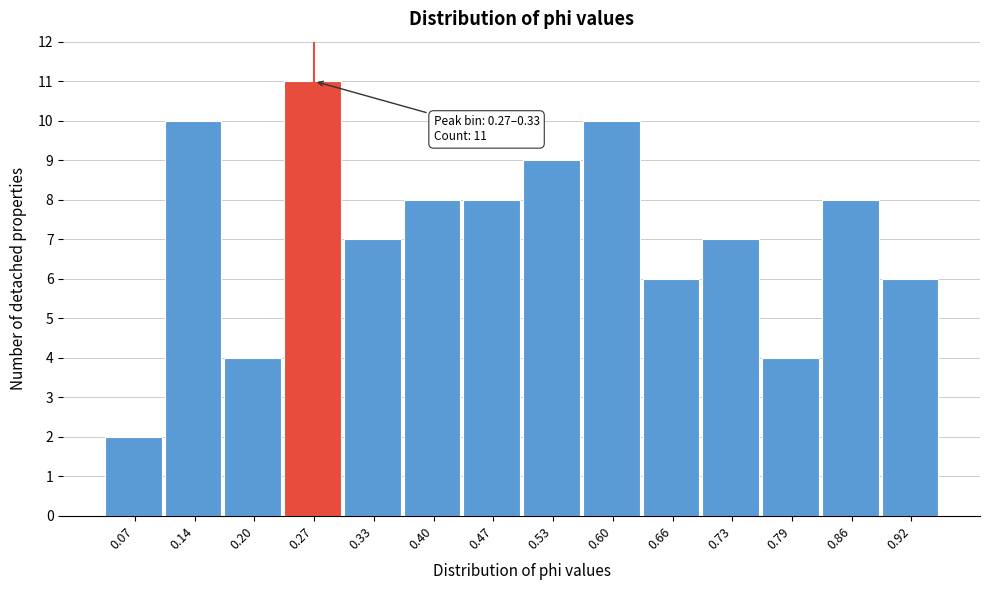

Reading left to right, list all the values displayed in this chart.

0.07=2	0.14=10	0.20=4	0.27=11	0.33=7	0.40=8	0.47=8	0.53=9	0.60=10	0.66=6	0.73=7	0.79=4	0.86=8	0.92=6